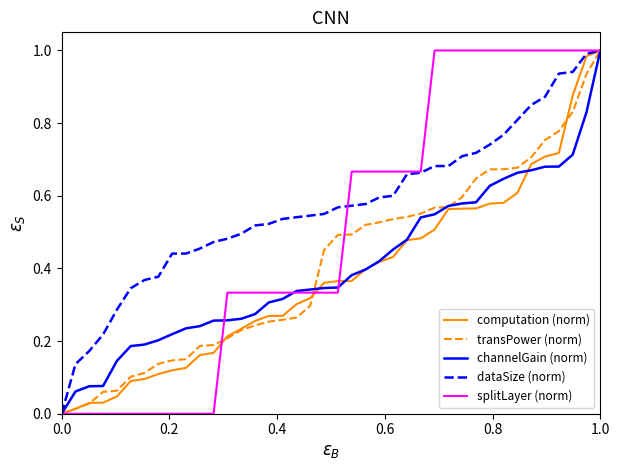

Which series has the largest total across all categories?

dataSize (norm)